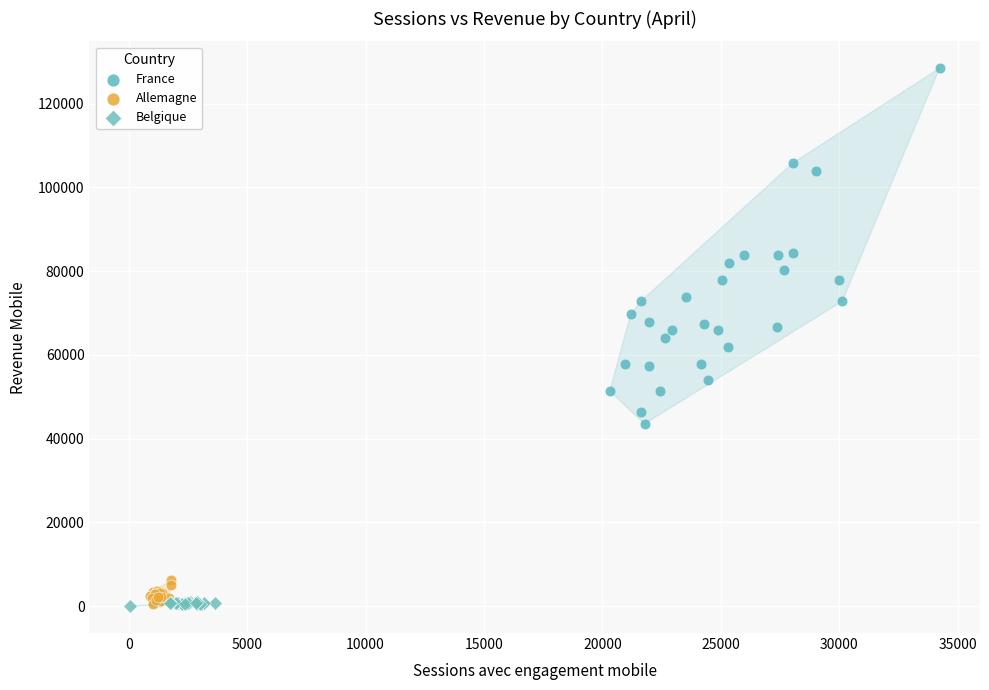

Which series has the widest spread of Y values?

France